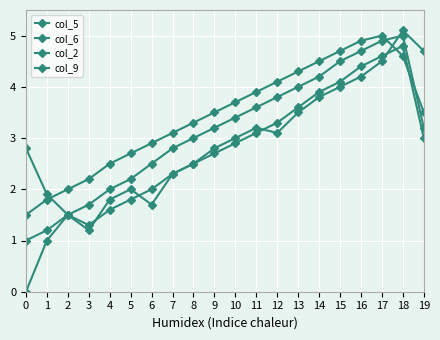

List the labels in order of col_6 value, largest first.

18, 17, 16, 15, 14, 13, 12, 11, 19, 10, 0, 9, 8, 7, 6, 1, 5, 4, 2, 3